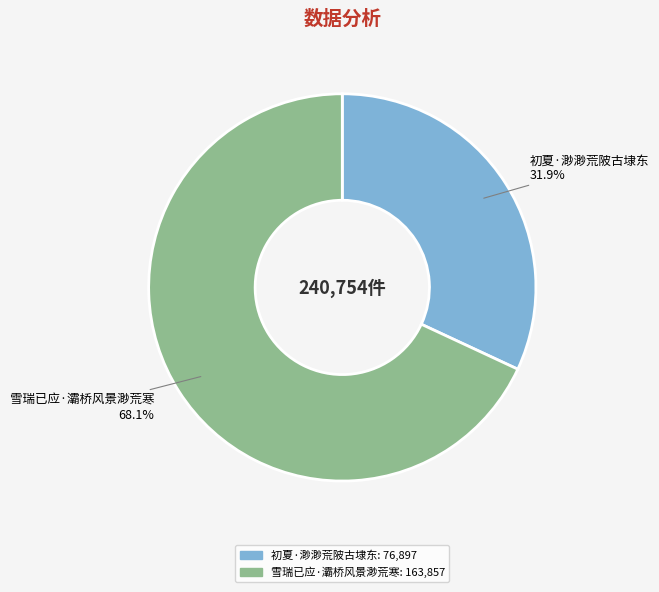

Is 初夏·渺渺荒陂古埭东 the majority of the pie?

No